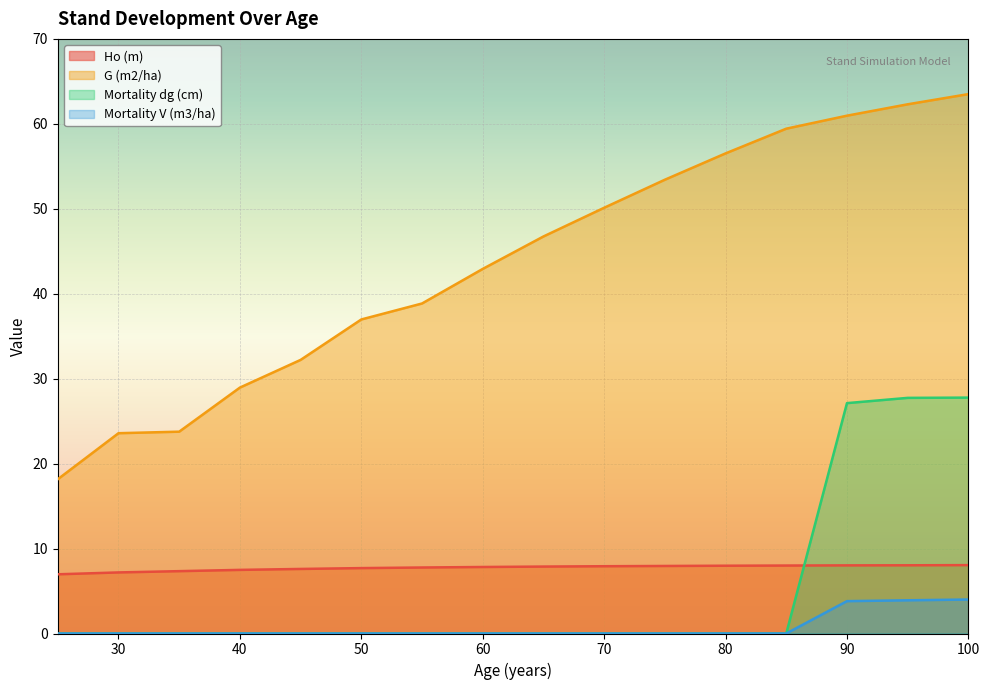

Which series has the largest range (max minus min)?

G (m2/ha)